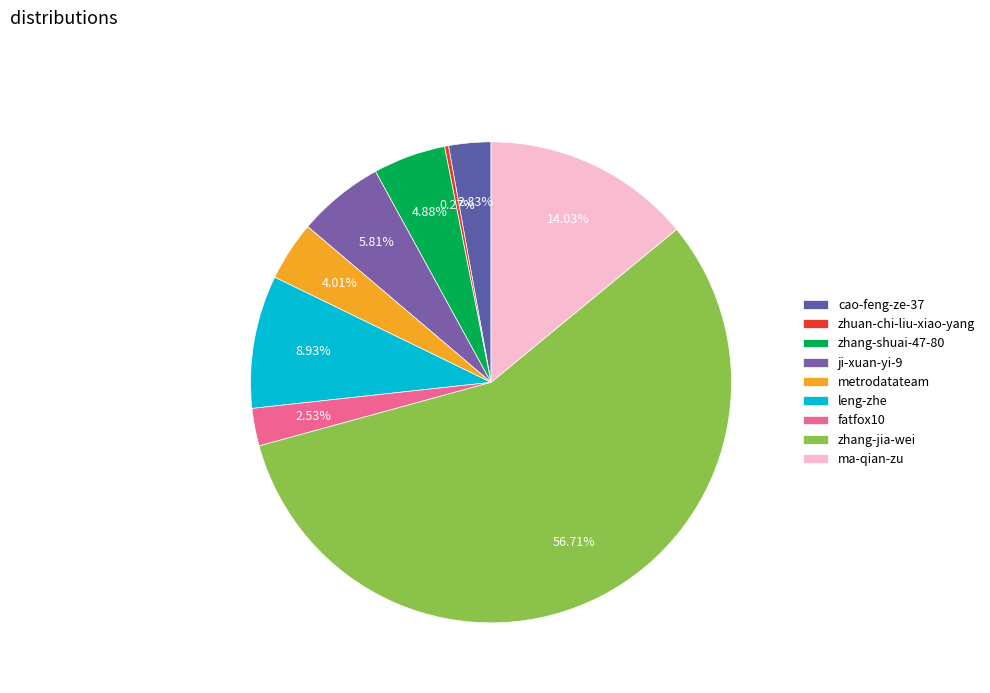

Which category has the smallest portion of the pie?

zhuan-chi-liu-xiao-yang